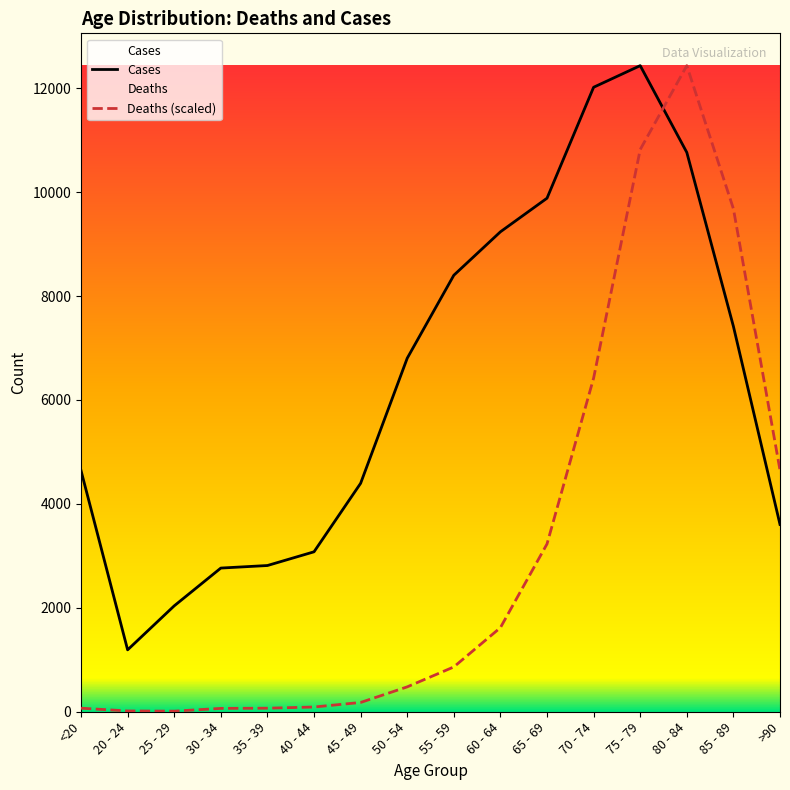

Rank the series at >90 from highest to lowest value.

Deaths (scaled), Cases